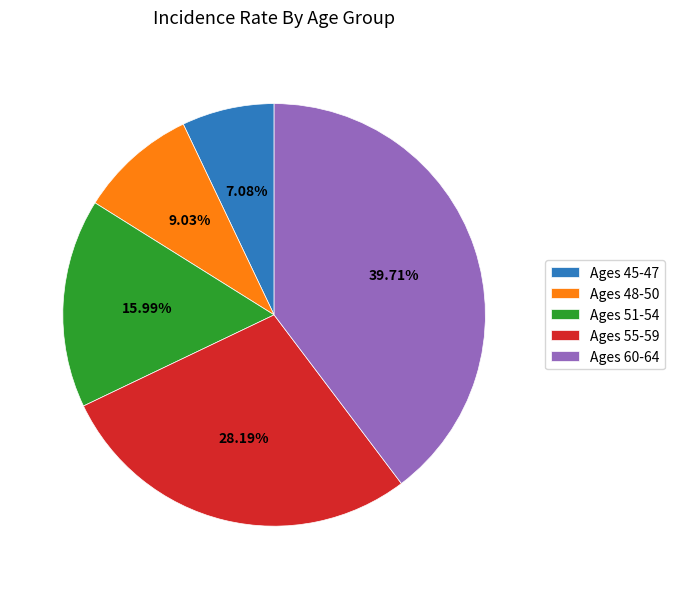

Does any single category account for the majority?

No